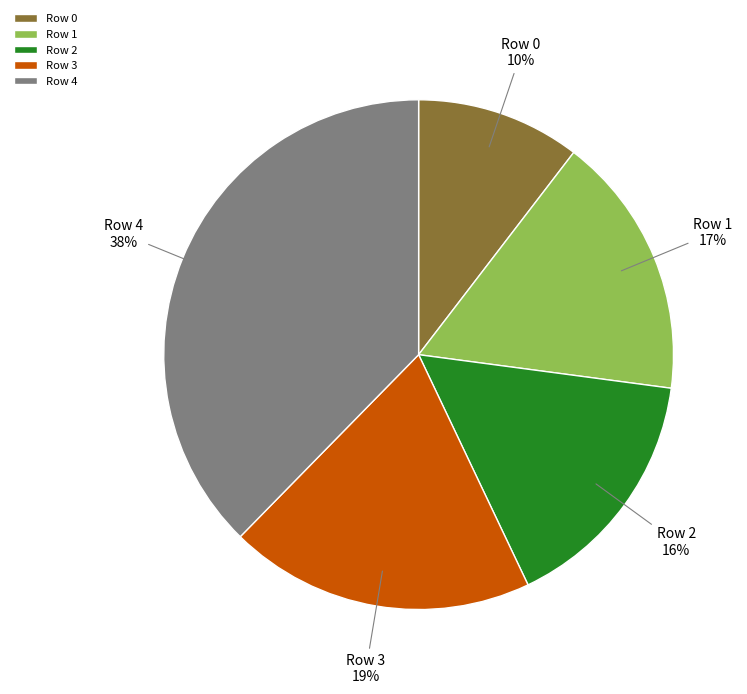

Which has a higher value, Row 3 or Row 0?

Row 3